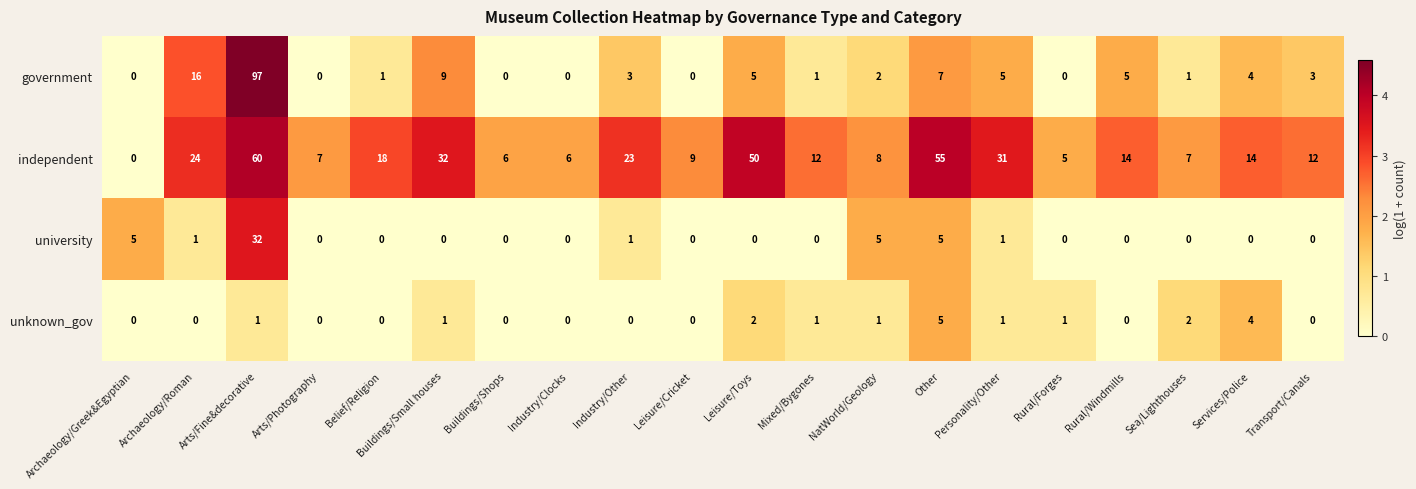

At how many categories does at least one series exceed 3?

20